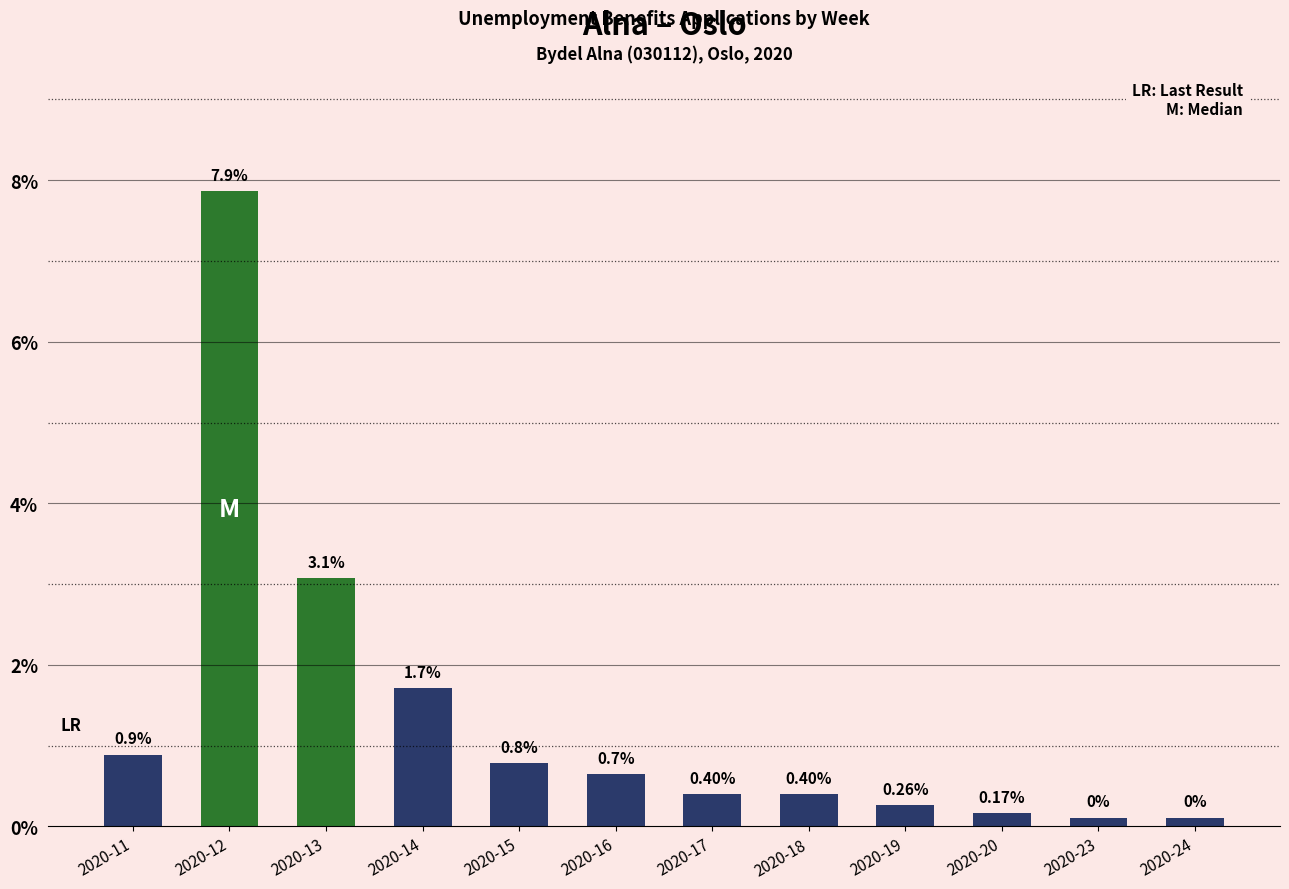

Are the bars horizontal?

No